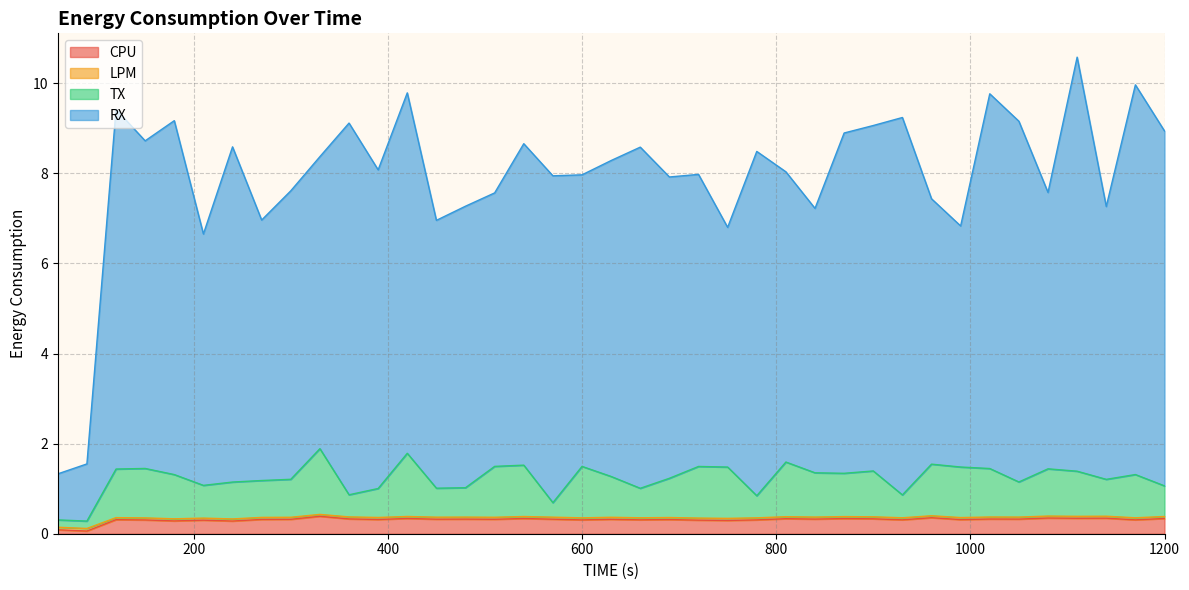

How many lines are shown in the chart?

4